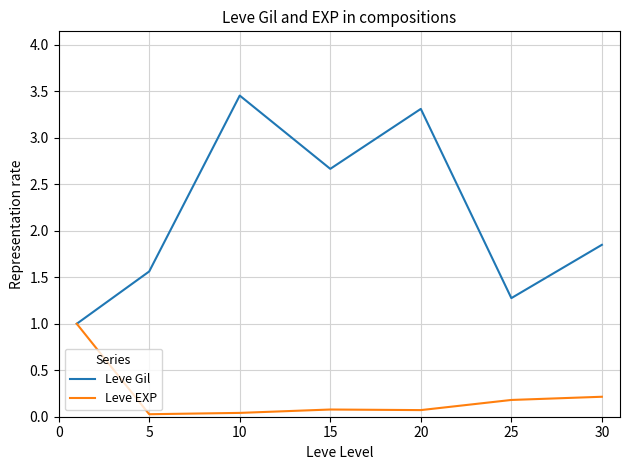

Which series has the largest total across all categories?

Leve Gil